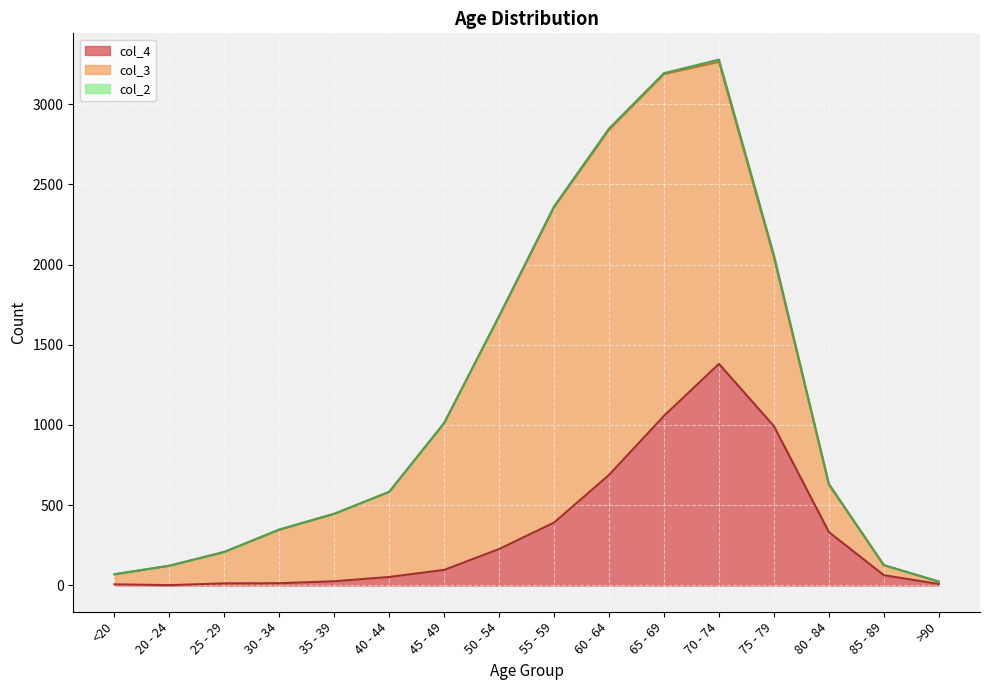

Which series has the largest range (max minus min)?

col_3